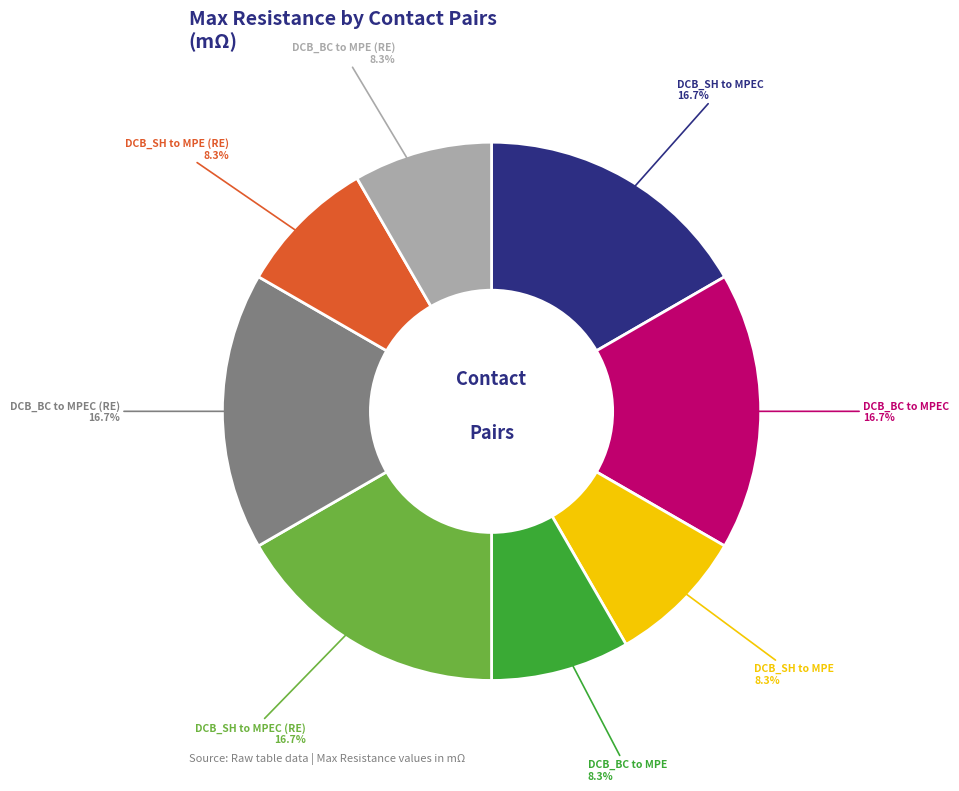

Is there a majority slice in this chart?

No